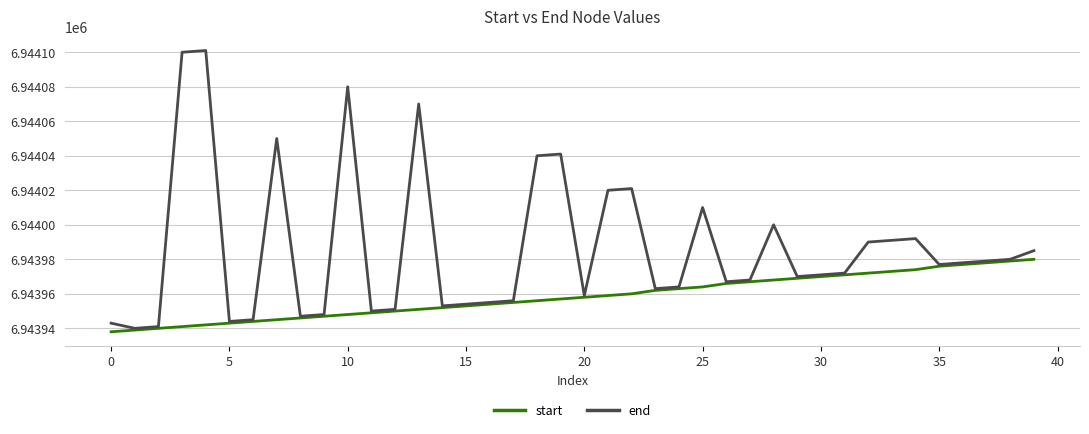

What is the difference between the maximum and minimum values in the start series?

42